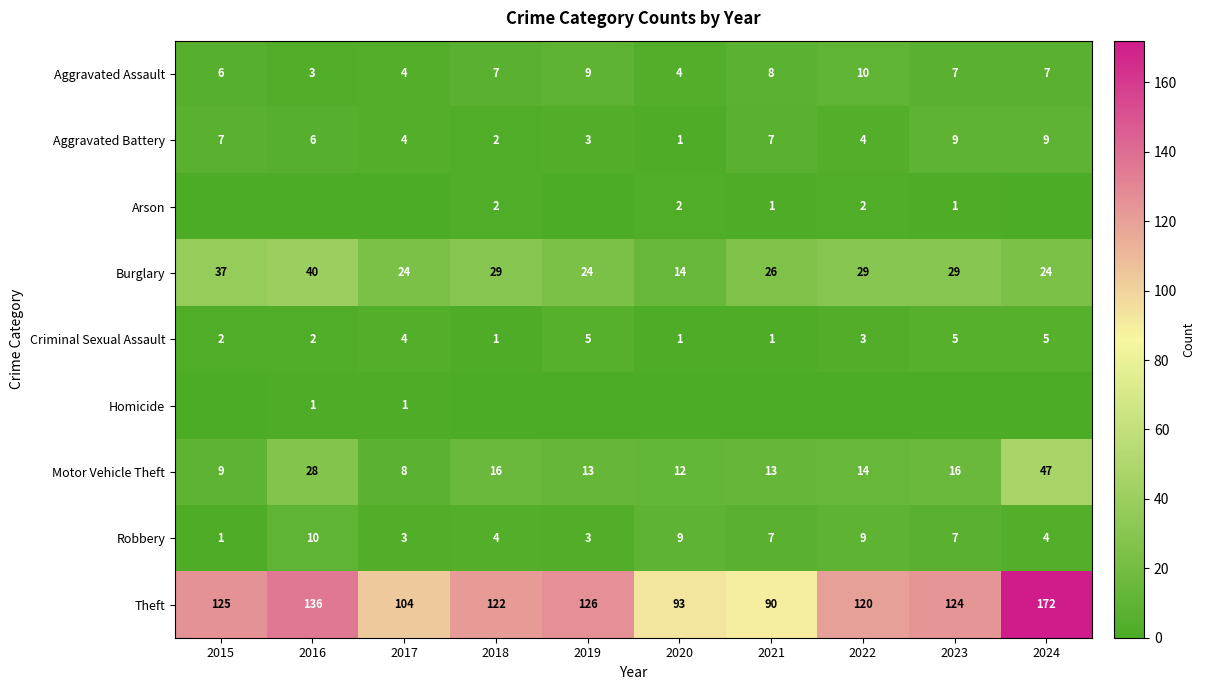

What is the spread (max minus min) of values at 2024?

172